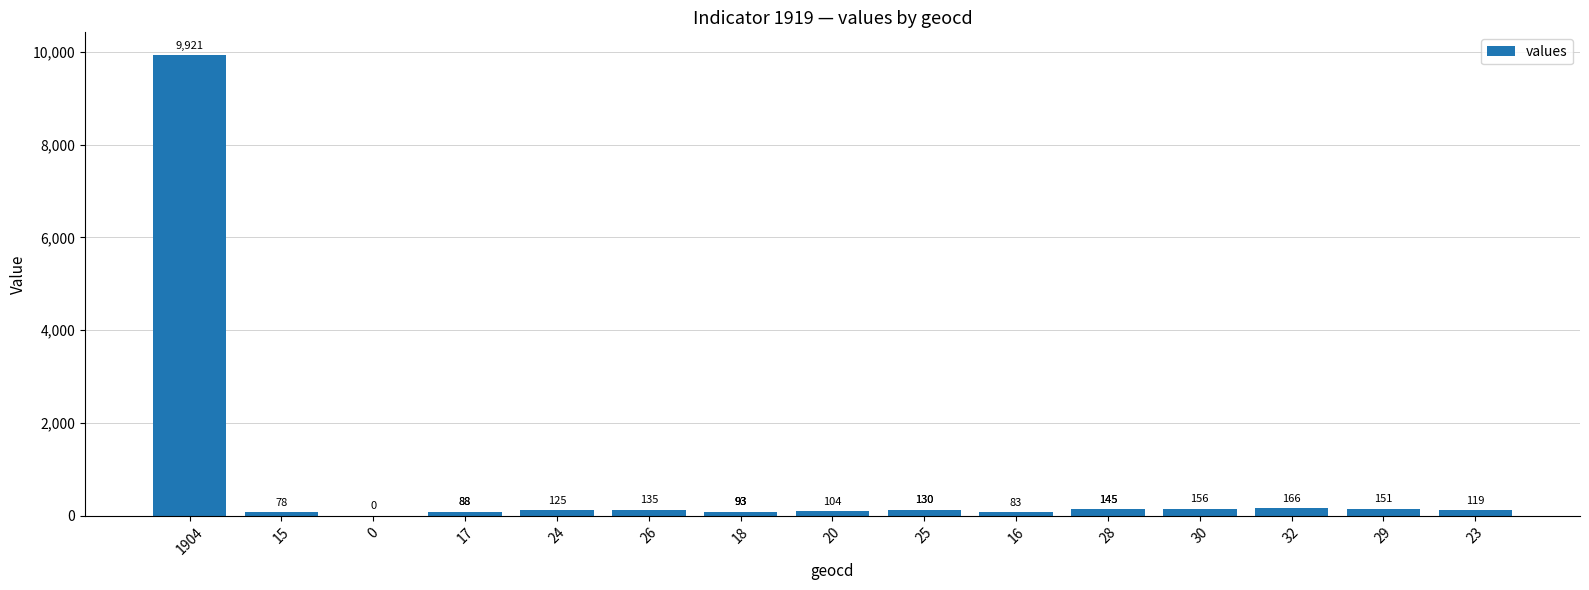

What is the difference between the second highest and minimum values?

166